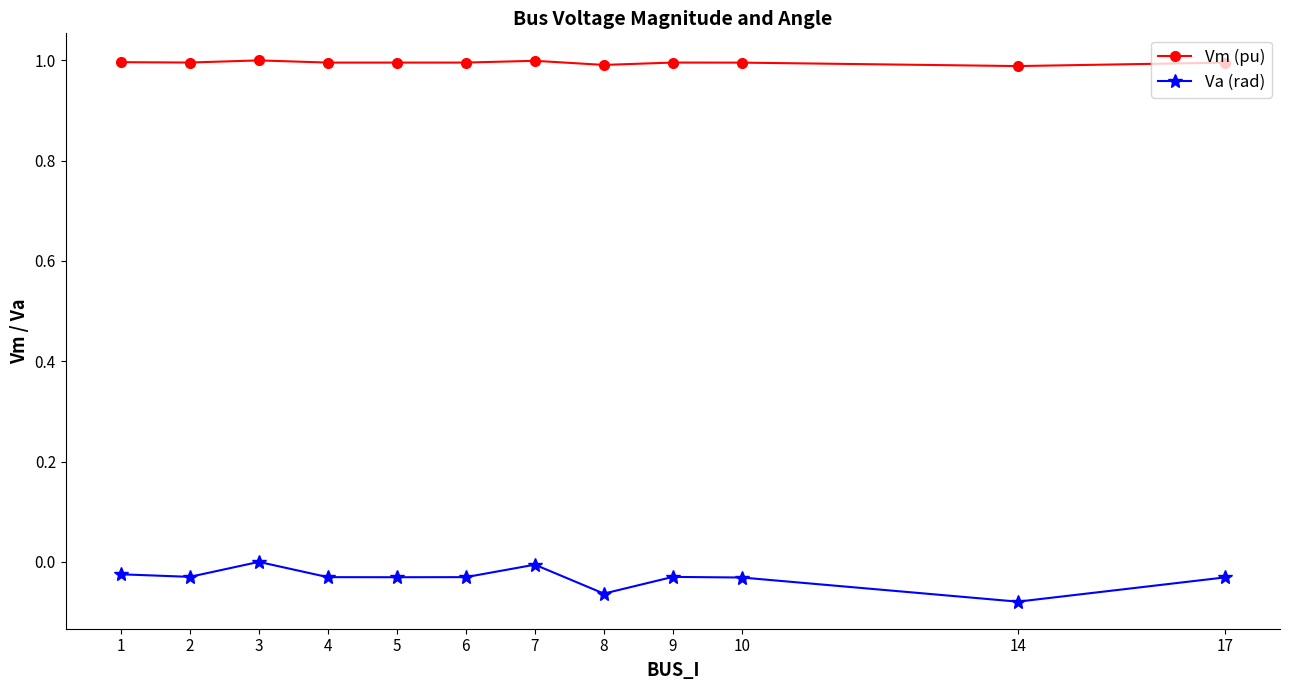

What is the minimum value for Vm (pu)?

1.0